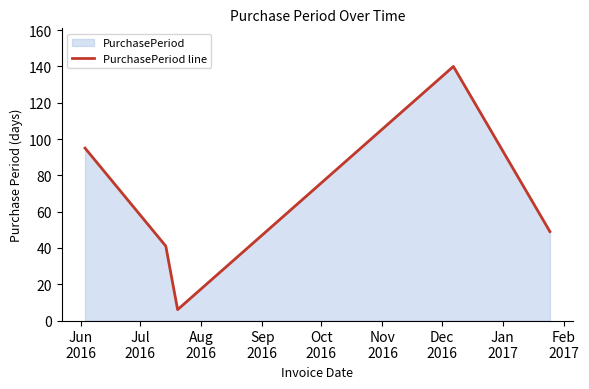

What is the average value?

66